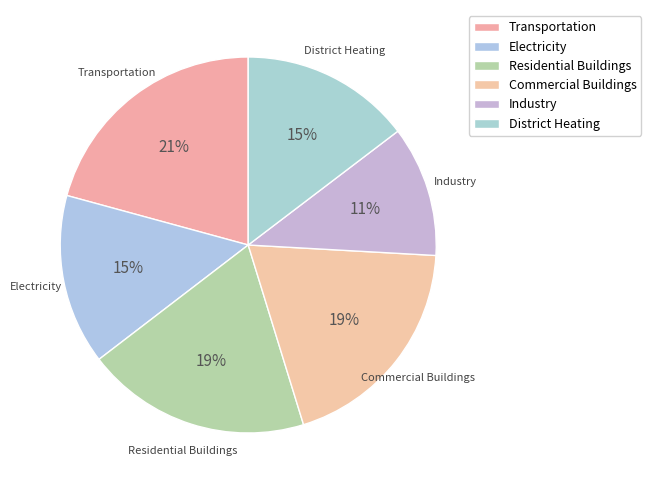

How many slices are in this pie chart?

6